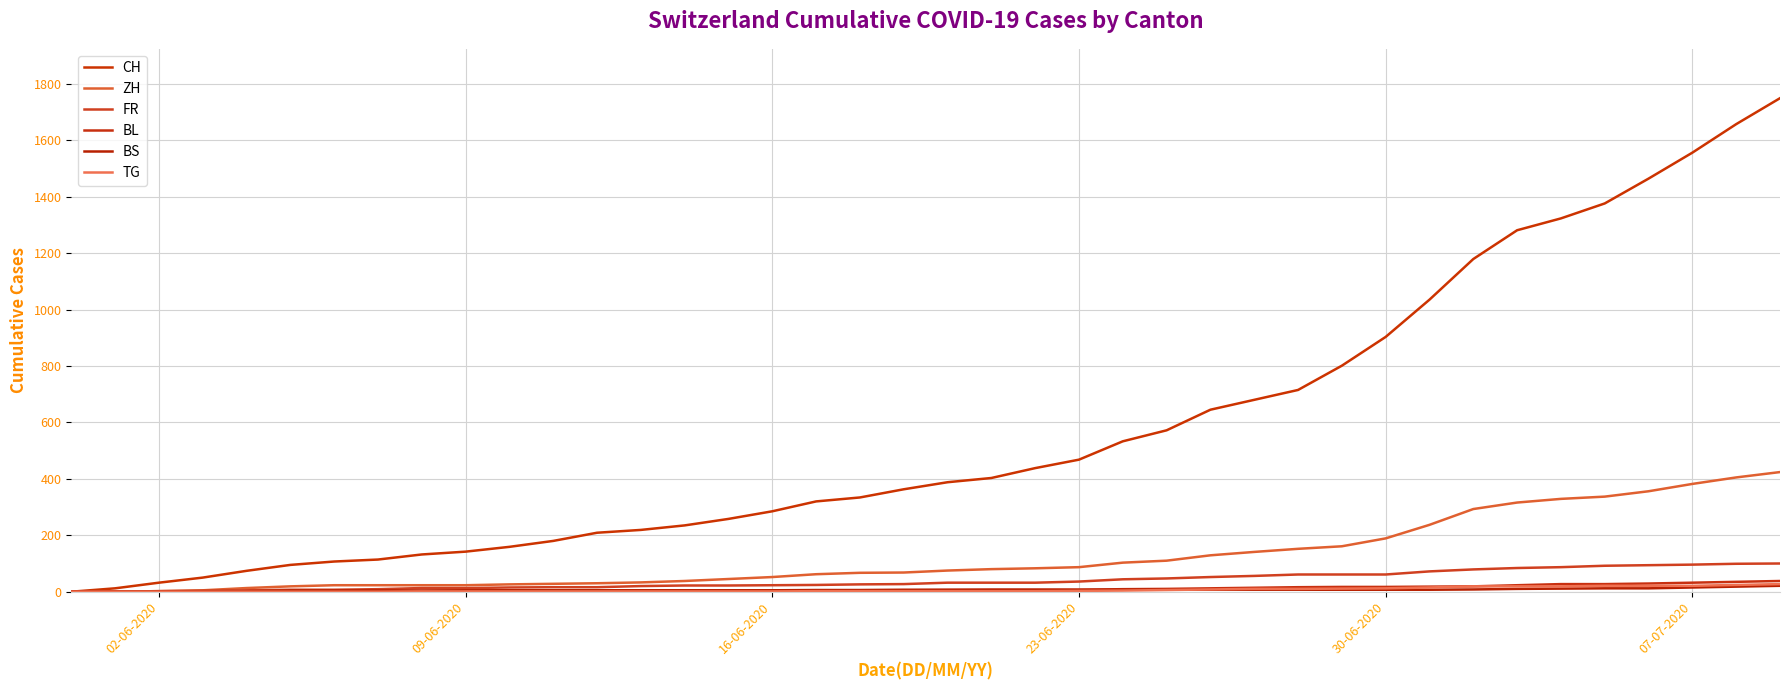

Is this an area chart (filled region under the line)?

No